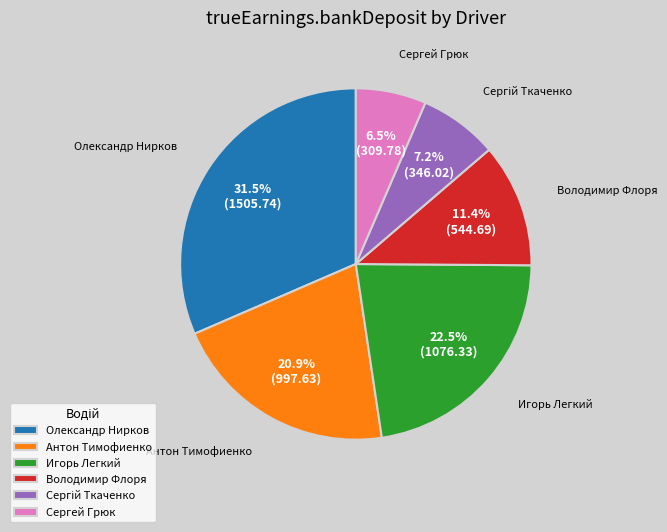

Which has a higher value, Володимир Флоря or Олександр Нирков?

Олександр Нирков